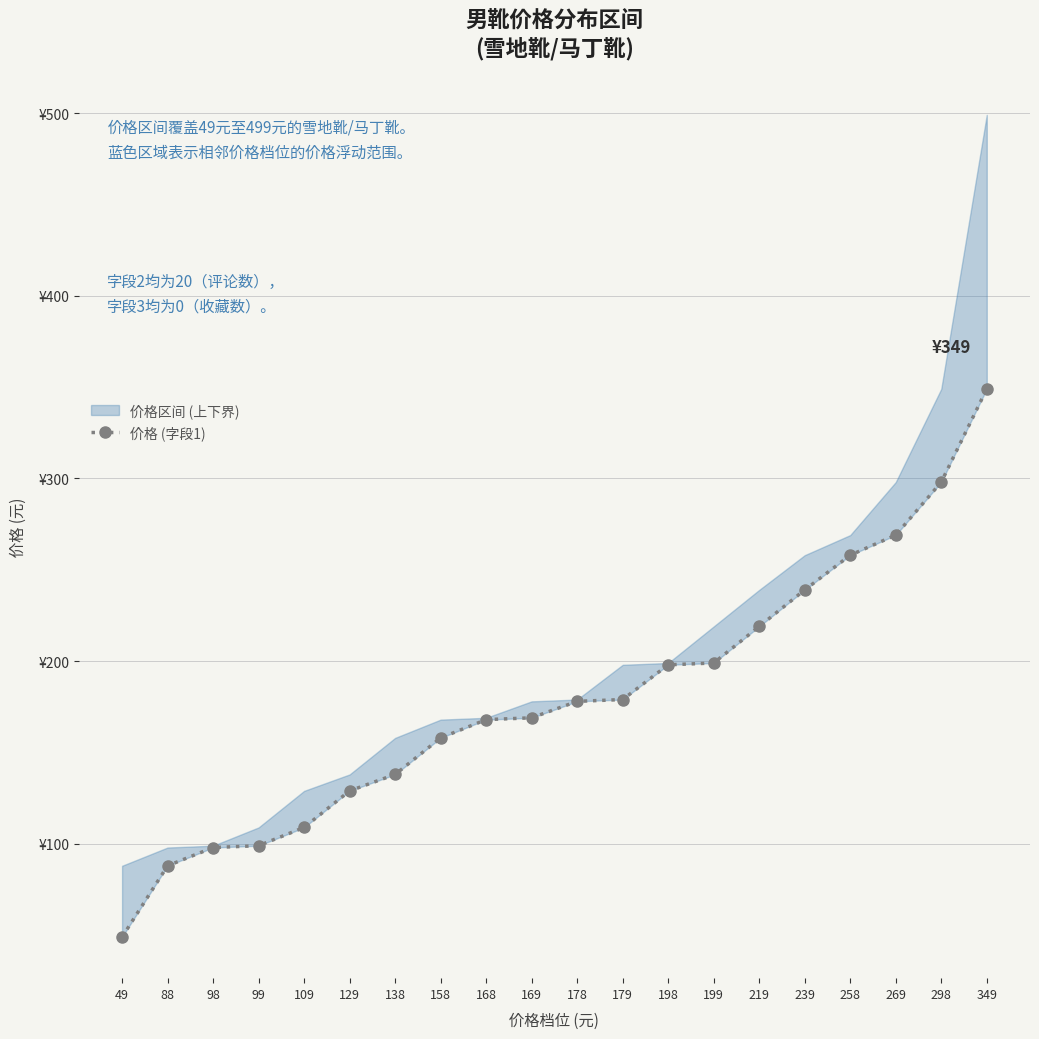

True or false: the data has more than 1 interior local peaks.

False